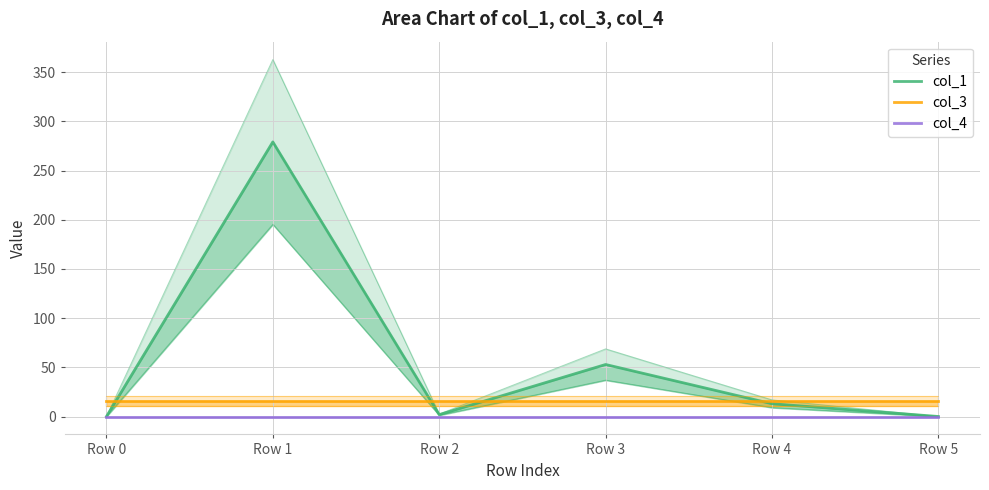

What is the value of the col_1 point at the 3rd from the left?

2.0